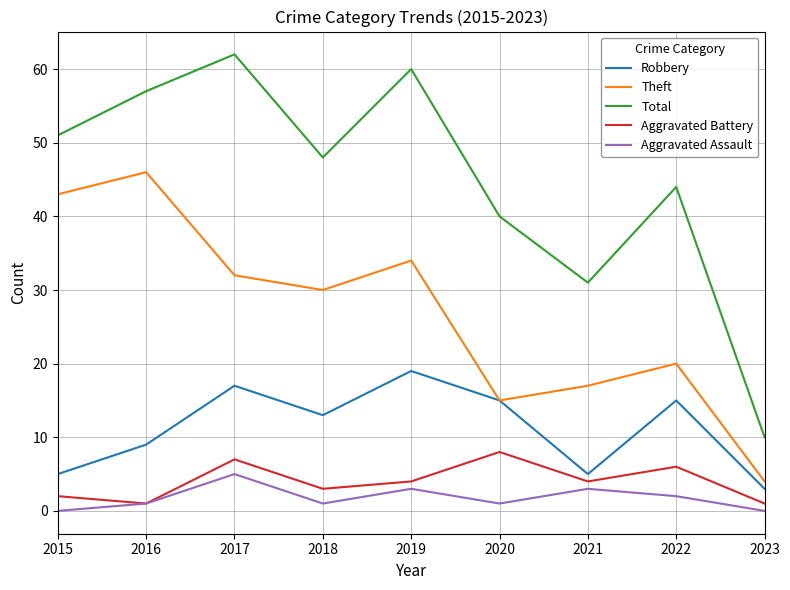

Which series has the largest range (max minus min)?

Total